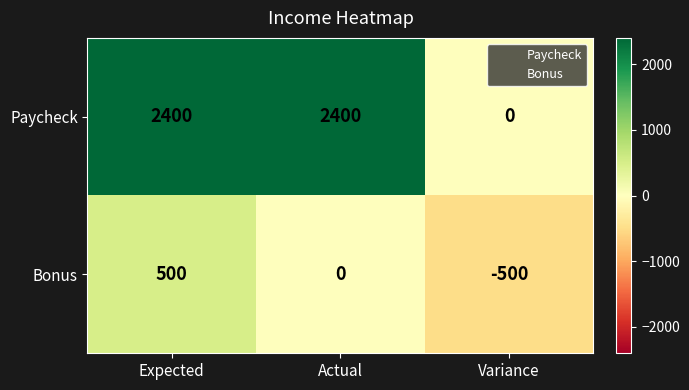

At which label does Bonus first exceed 0?

Expected